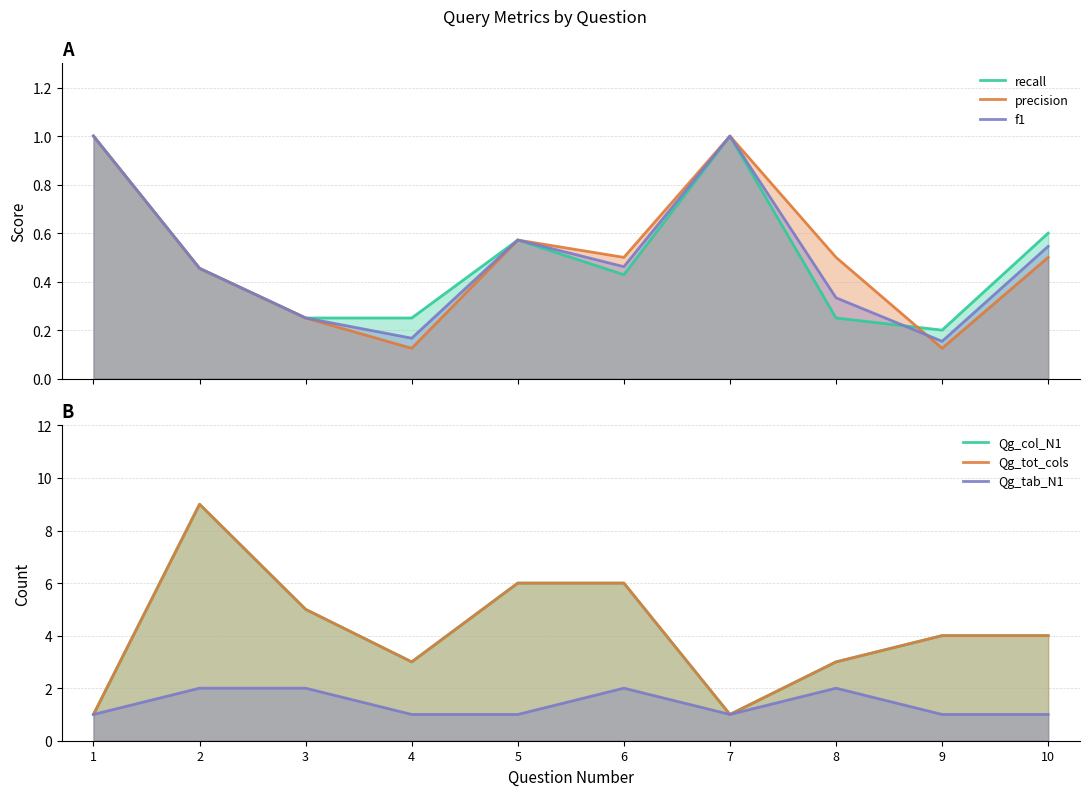

Count the Qg_tab_N1 values in the range 1 to 2.

10